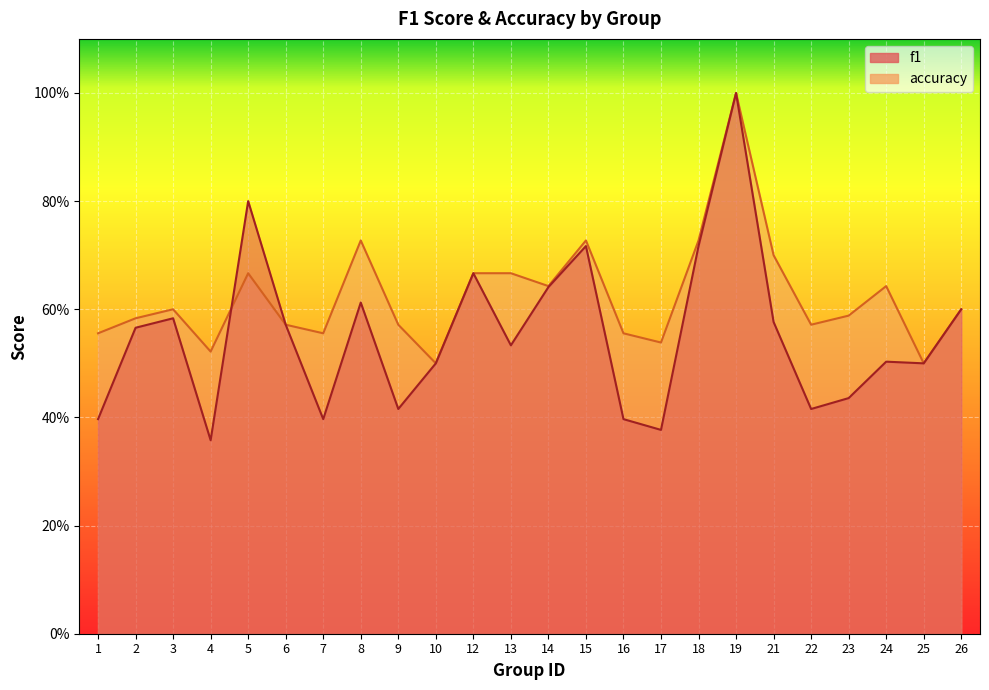

Reading right to left, extract all data points from this chart.

f1: 0.6	0.5	0.5	0.4	0.4	0.6	1.0	0.7	0.4	0.4	0.7	0.6	0.5	0.7	0.5	0.4	0.6	0.4	0.6	0.8	0.4	0.6	0.6	0.4
accuracy: 0.6	0.5	0.6	0.6	0.6	0.7	1.0	0.7	0.5	0.6	0.7	0.6	0.7	0.7	0.5	0.6	0.7	0.6	0.6	0.7	0.5	0.6	0.6	0.6